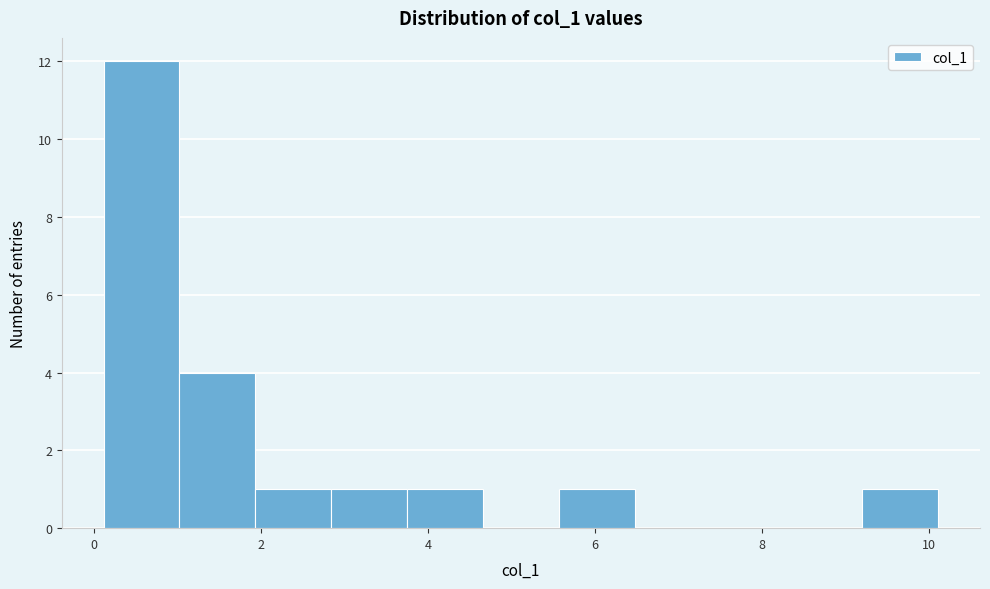

What is the height of the bar covering 1.0 to 2.0 on the x-axis? Neither the bar edges nor the heights are printed on the chart, so give them approximately, as read against the axes.

4